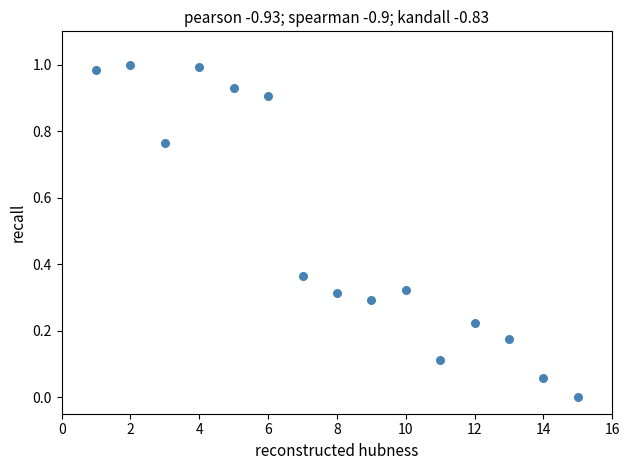

What is the range of X values (max minus min)?

14.0